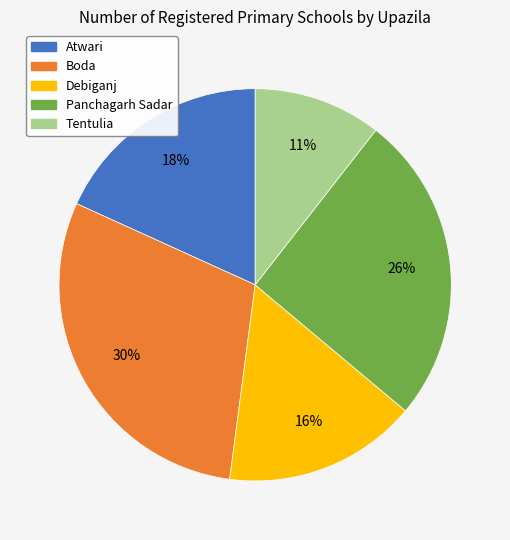

To the nearest percent, what portion does Tentulia represent?

11%